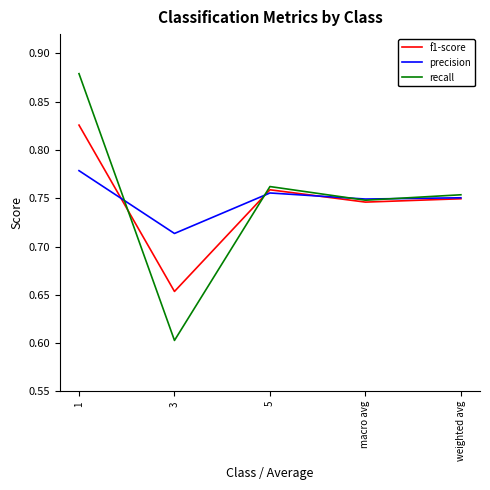

Rank the series by their maximum value, from highest to lowest.

recall, f1-score, precision